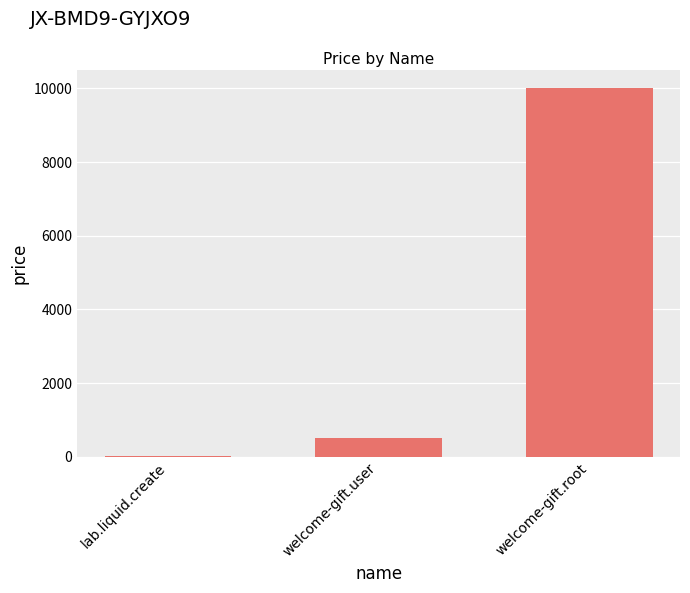

What is the sum of all values?

10510